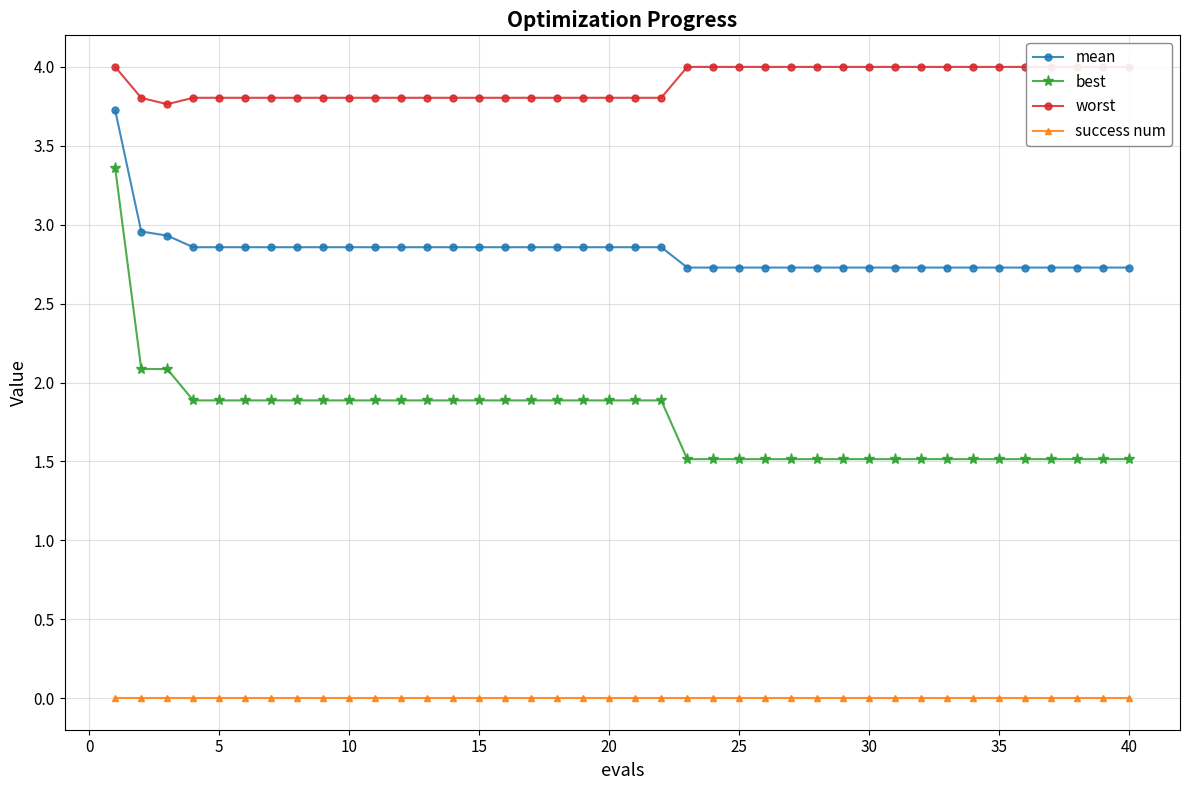

List the series in order of their overall mean, lowest first.

success num, best, mean, worst